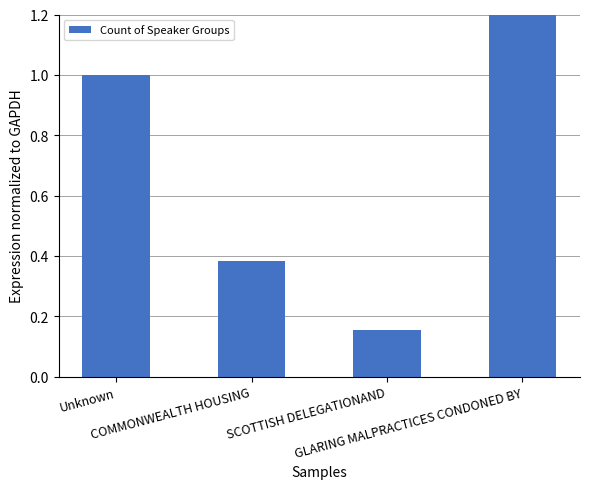

At which category does the chart reach its minimum across all series?

SCOTTISH DELEGATIONAND